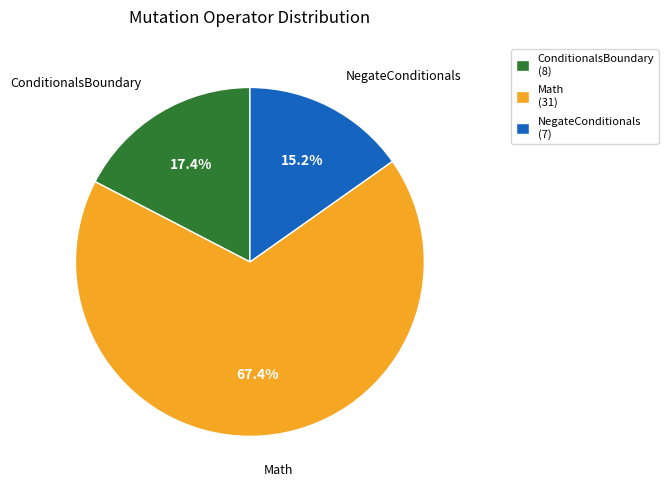

Approximately how many times larger is the value at ConditionalsBoundary (8) compared to NegateConditionals (7)?

1.1